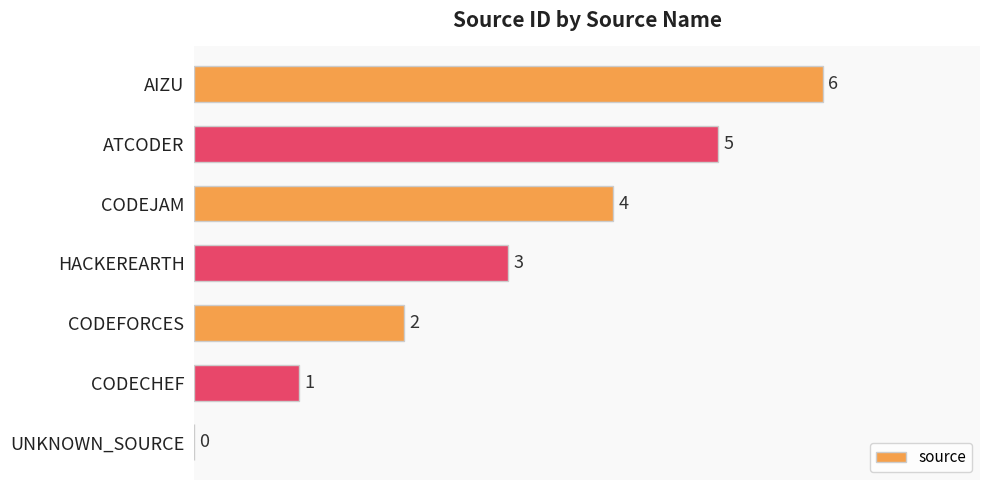

What is the sum of all values?

21